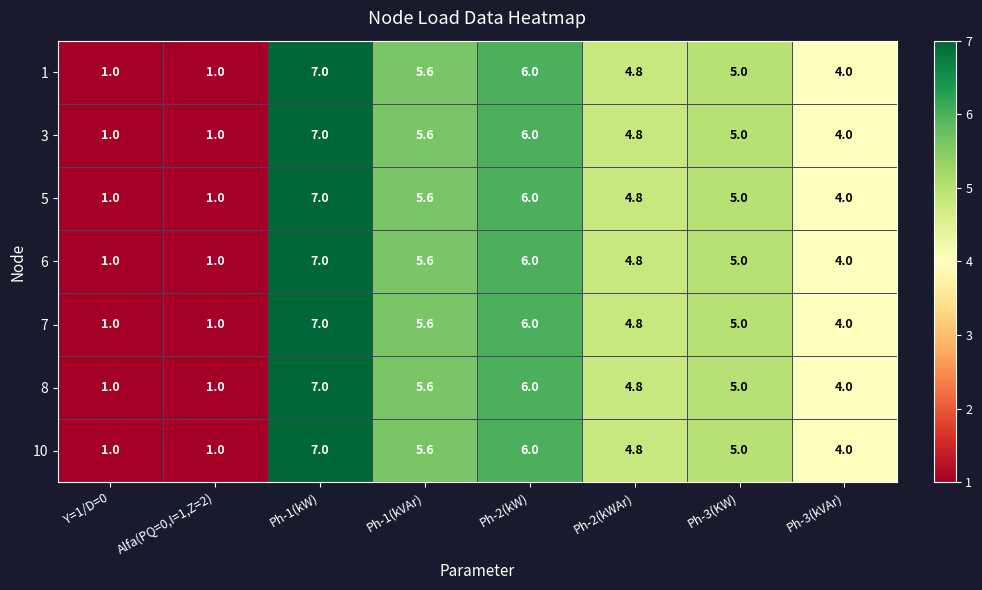

At which label does 8 first exceed 5?

Ph-1(kW)